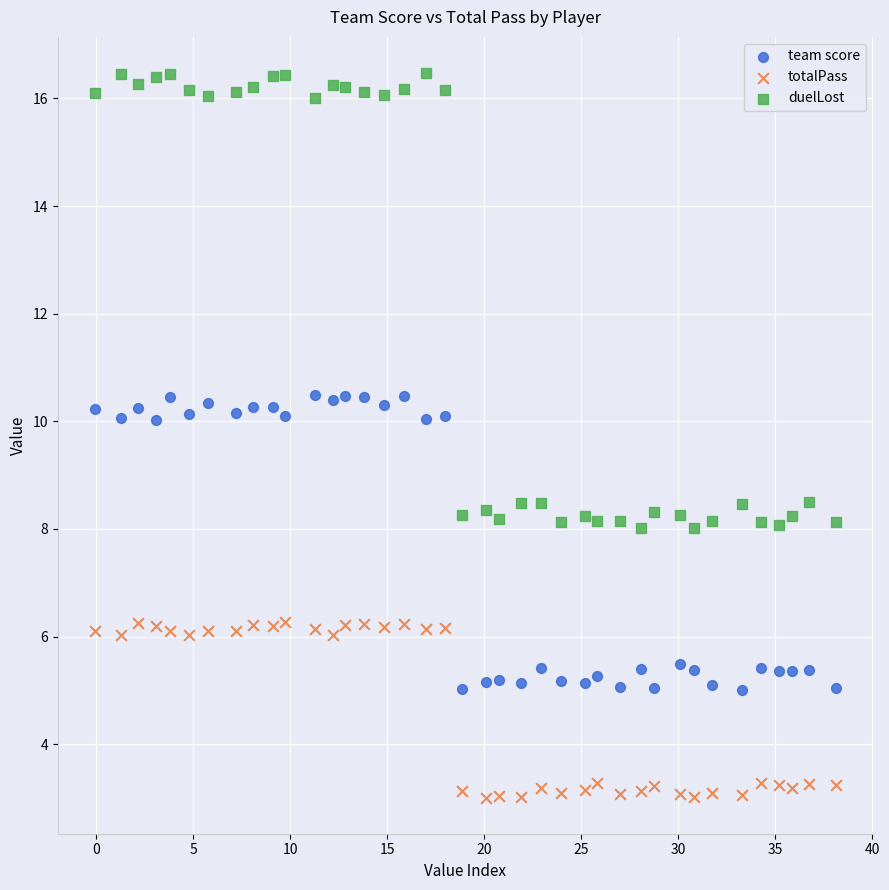

What are all the series names shown in the legend?

team score, totalPass, duelLost